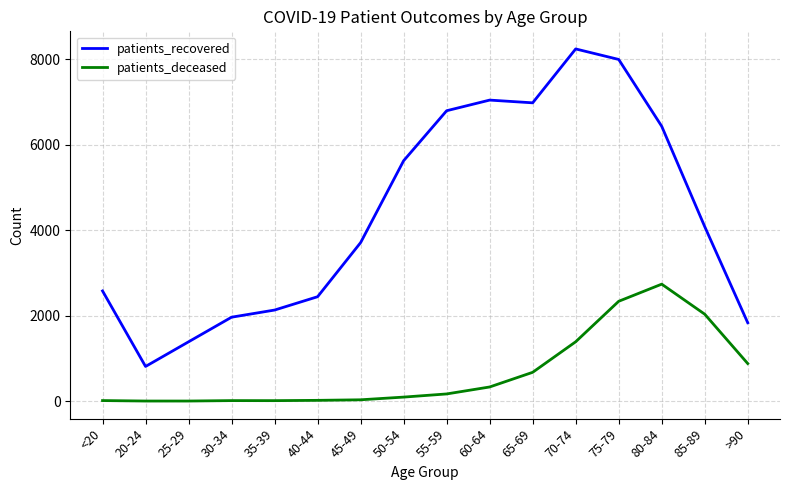

List the series in order of their overall mean, lowest first.

patients_deceased, patients_recovered